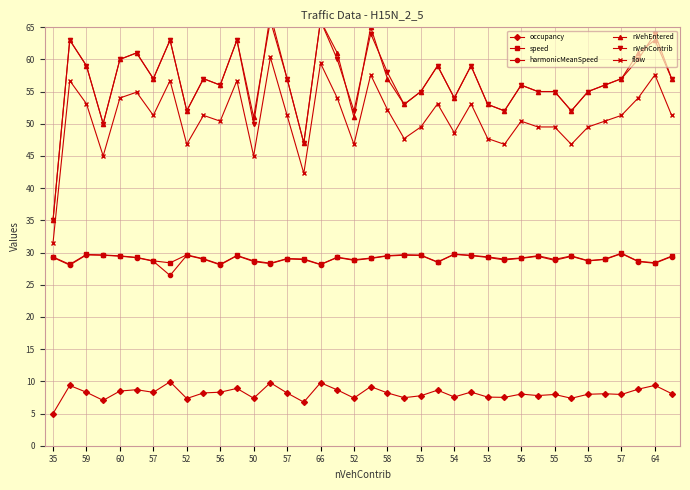

What is the value of the occupancy point at the 23rd from the left?

7.8